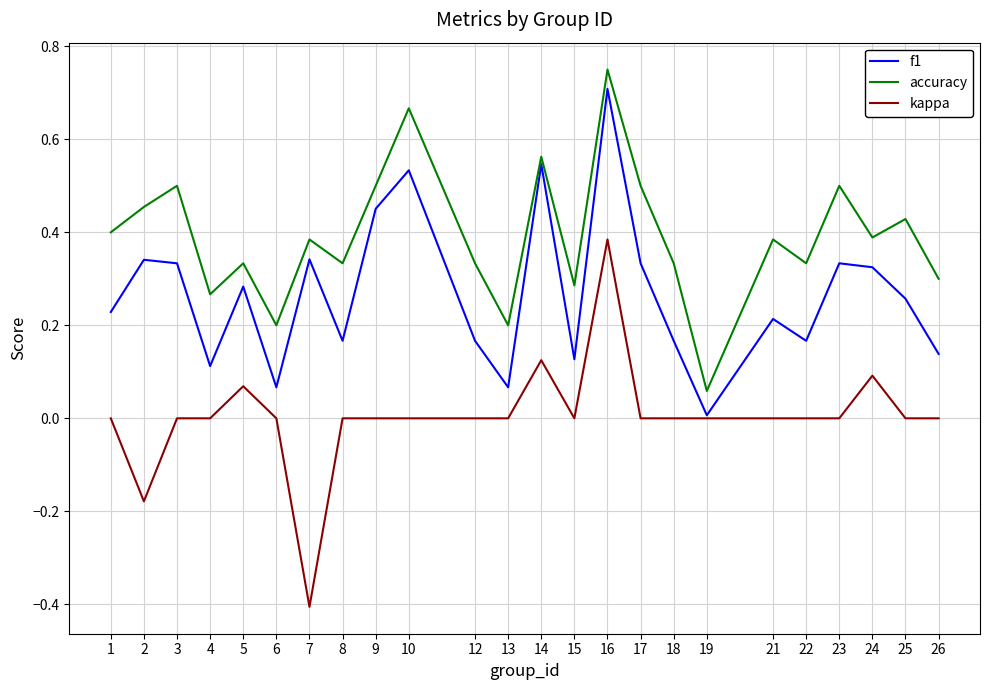

At which category is the sum across all series the highest?

16